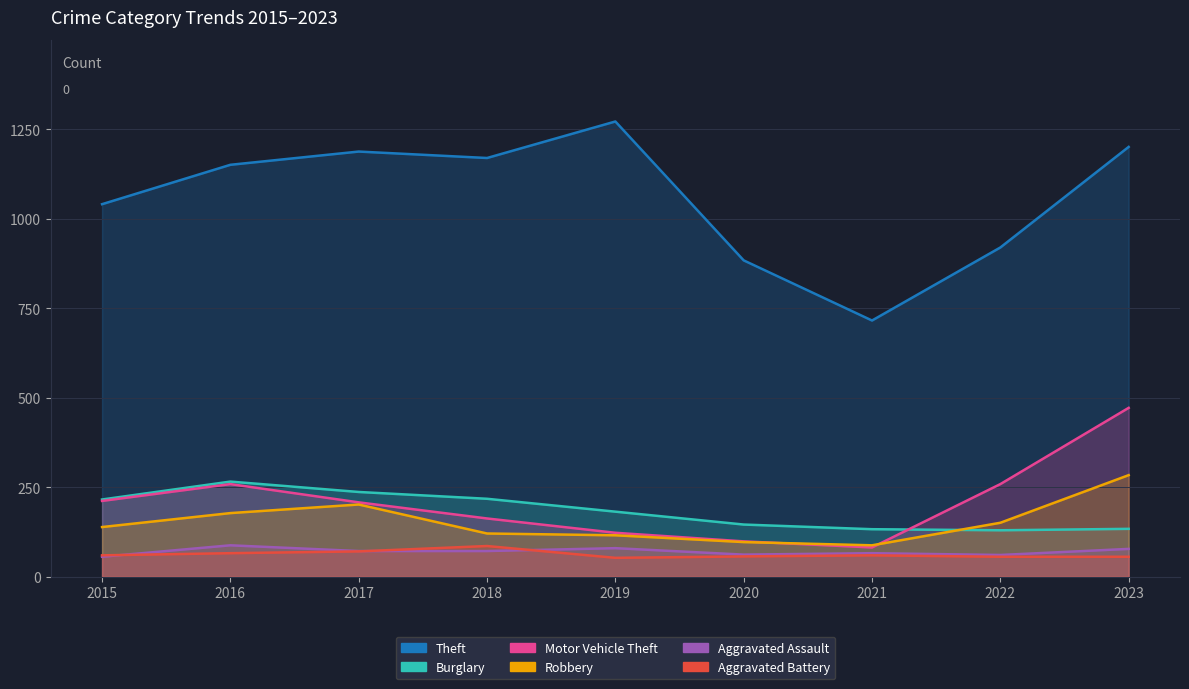

How many values in the Robbery series are below 139?

4